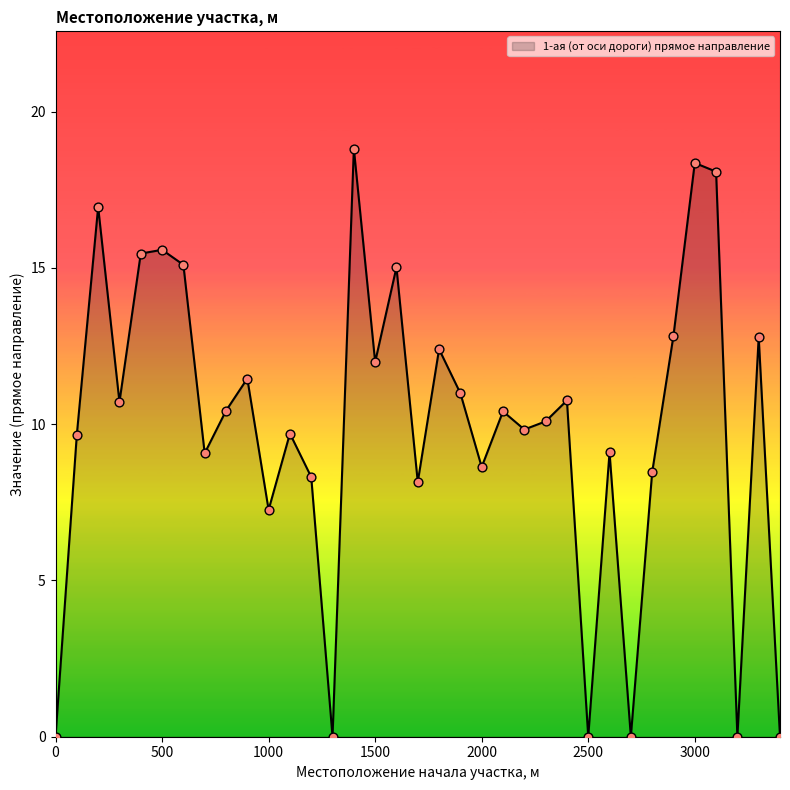

What is the difference between the maximum and minimum values?

18.8